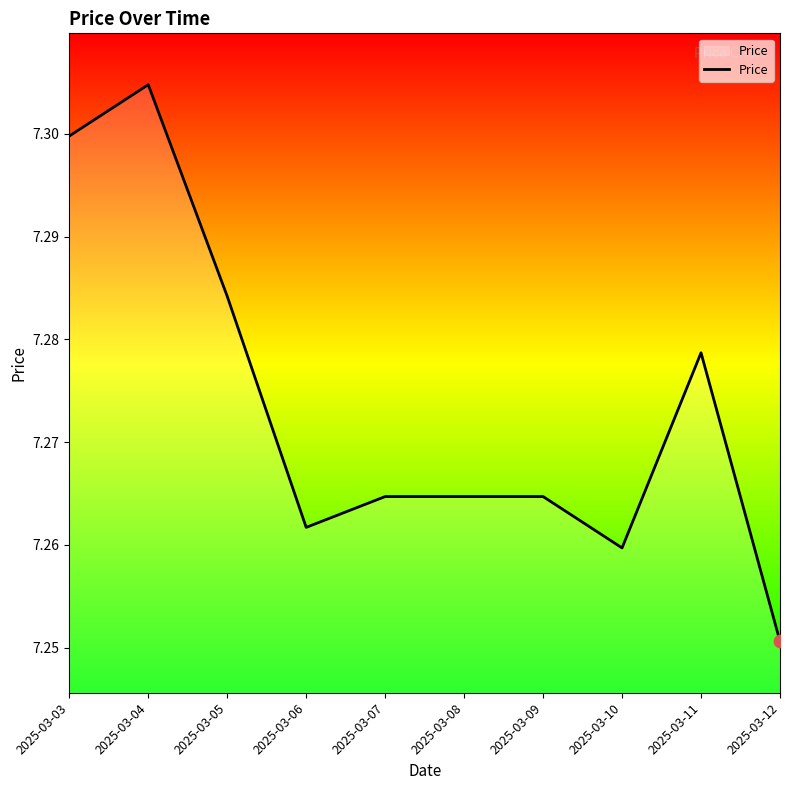

Between 2025-03-06 and 2025-03-05, which is larger?

2025-03-05